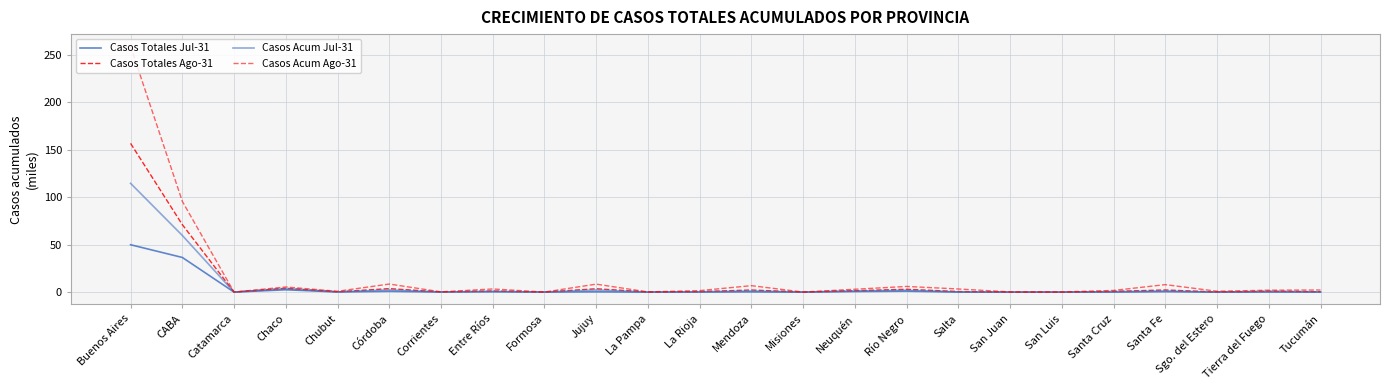

What is the difference between the second highest and second lowest values in the Casos Totales Ago-31 series?

71.1